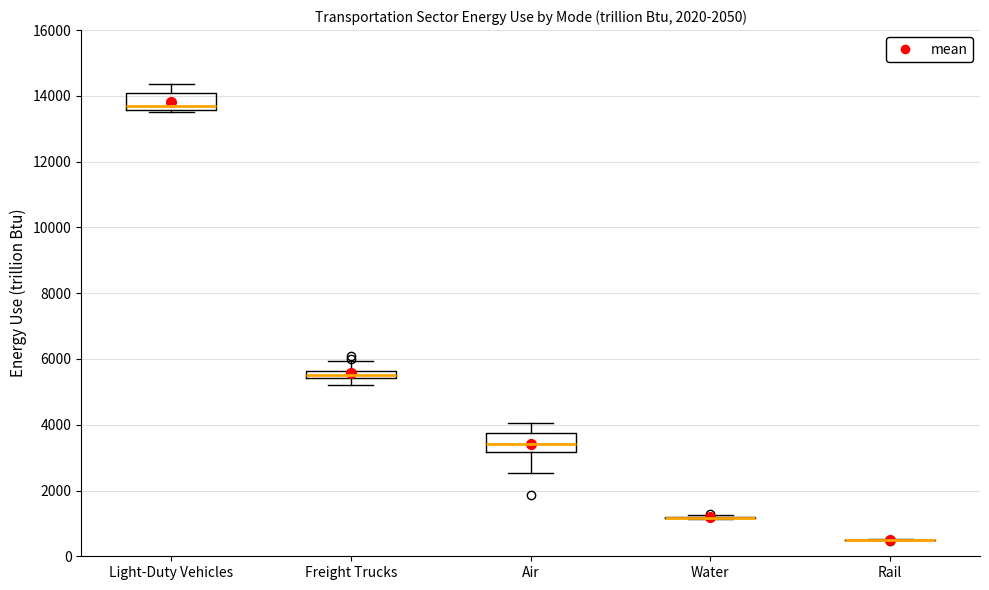

Where is the upper edge of the box for Air on the y-axis? The values are not printed on the chart, so give them approximately, as read against the axis.

3800